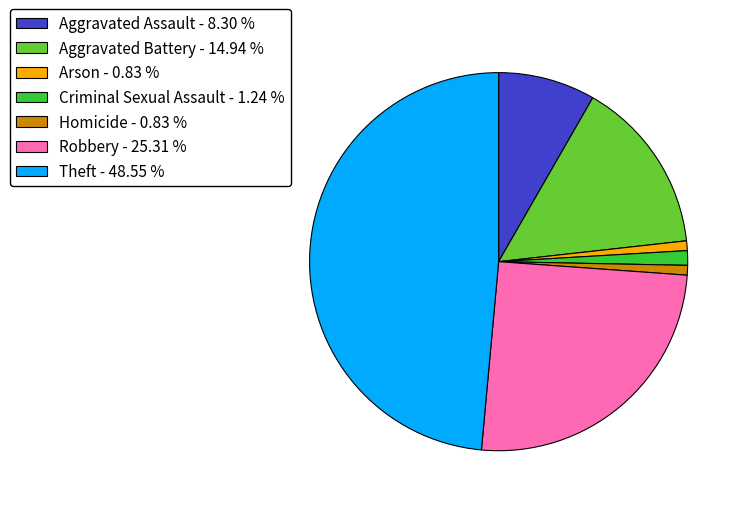

How many slices are in this pie chart?

7